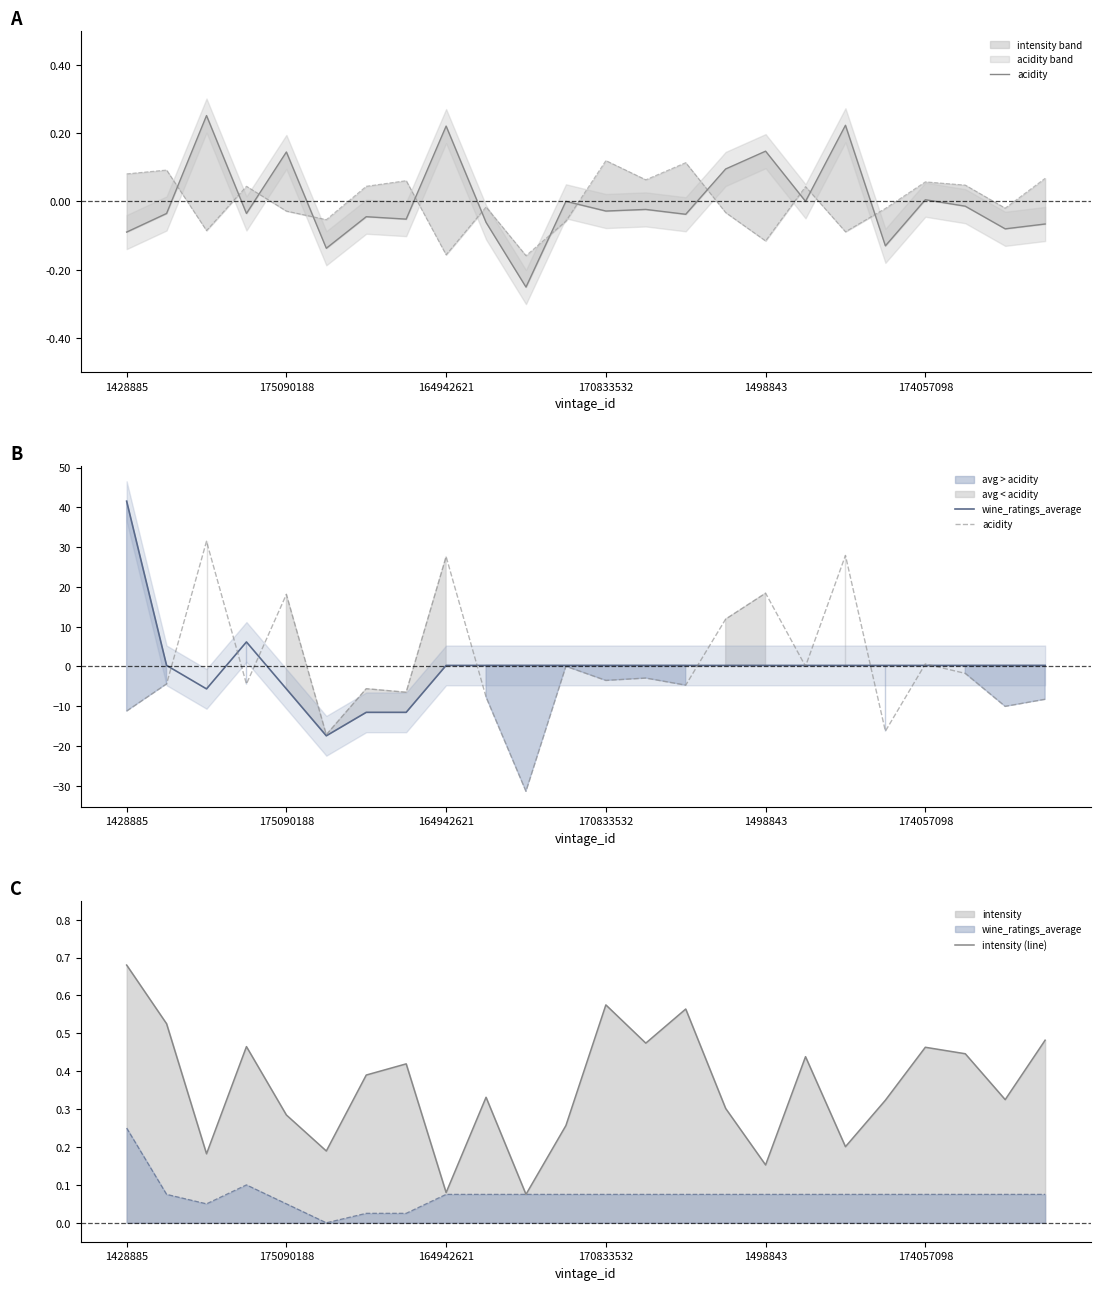

Is it true that wine_ratings_average equals 0.1 at 11?

False